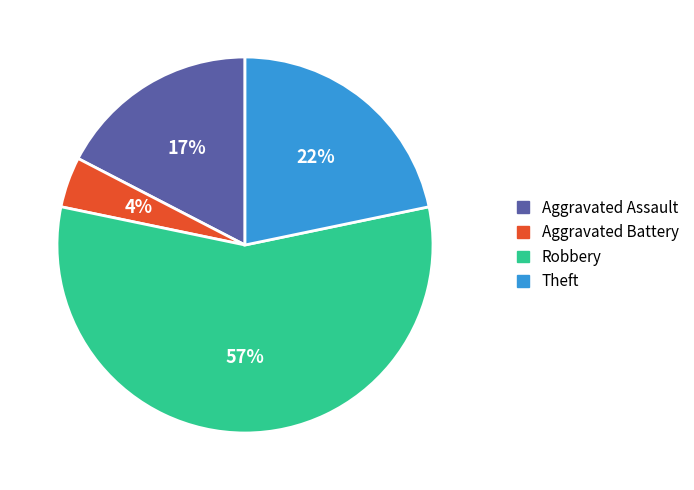

To the nearest percent, what portion does Theft represent?

22%